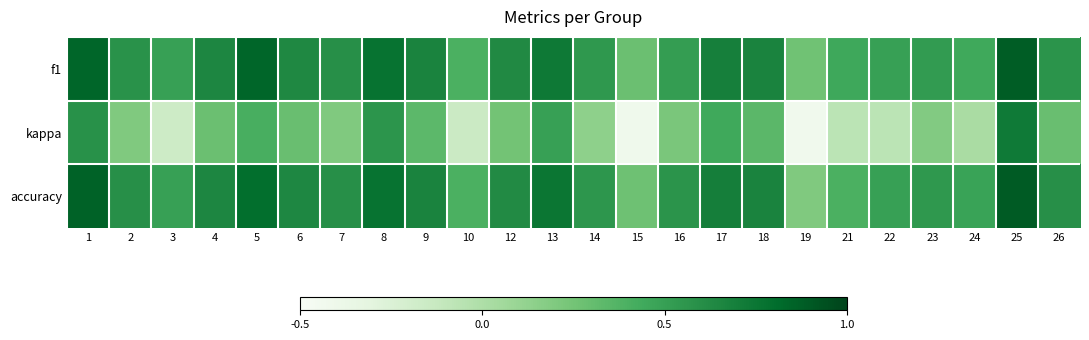

Which has a higher value, 7 or 18?

18